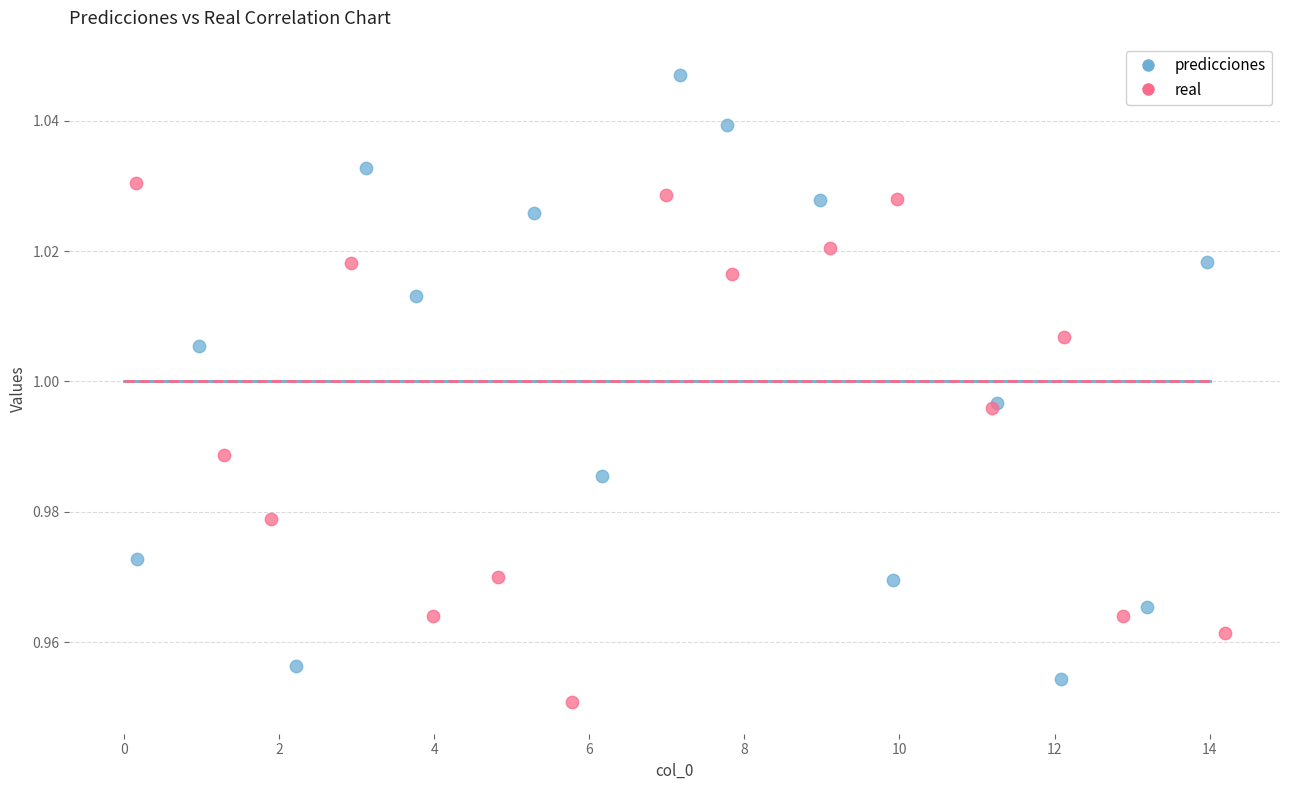

Which series has the widest spread of Y values?

predicciones